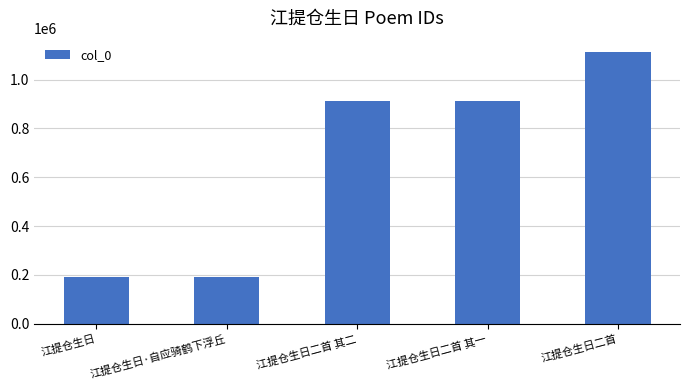

At which category does the chart reach its peak across all series?

江提仓生日二首